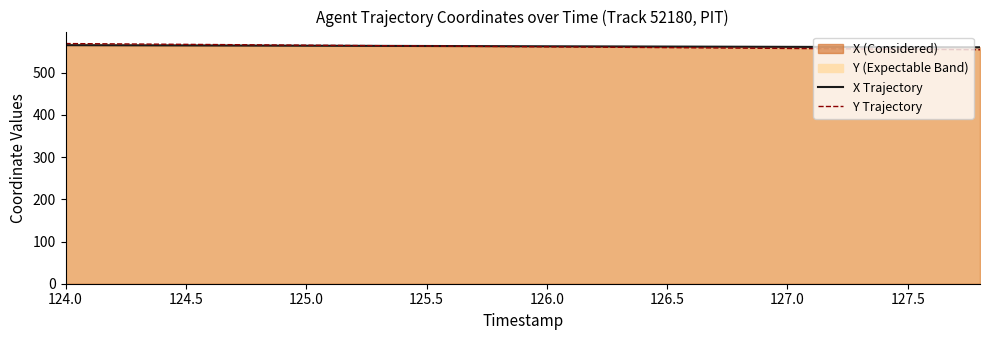

Reading left to right, transcribe all the data shown in this chart.

X Trajectory: 565.6	565.3	565.0	564.7	564.5	564.2	563.9	563.7	563.4	563.1	562.9	562.6	562.3	562.1	561.8	561.5	561.3	561.0	560.7	560.5
Y Trajectory: 569.3	568.6	567.8	567.0	566.3	565.5	564.7	564.0	563.2	562.4	561.6	560.9	560.1	559.3	558.5	557.7	557.0	556.2	555.4	554.6